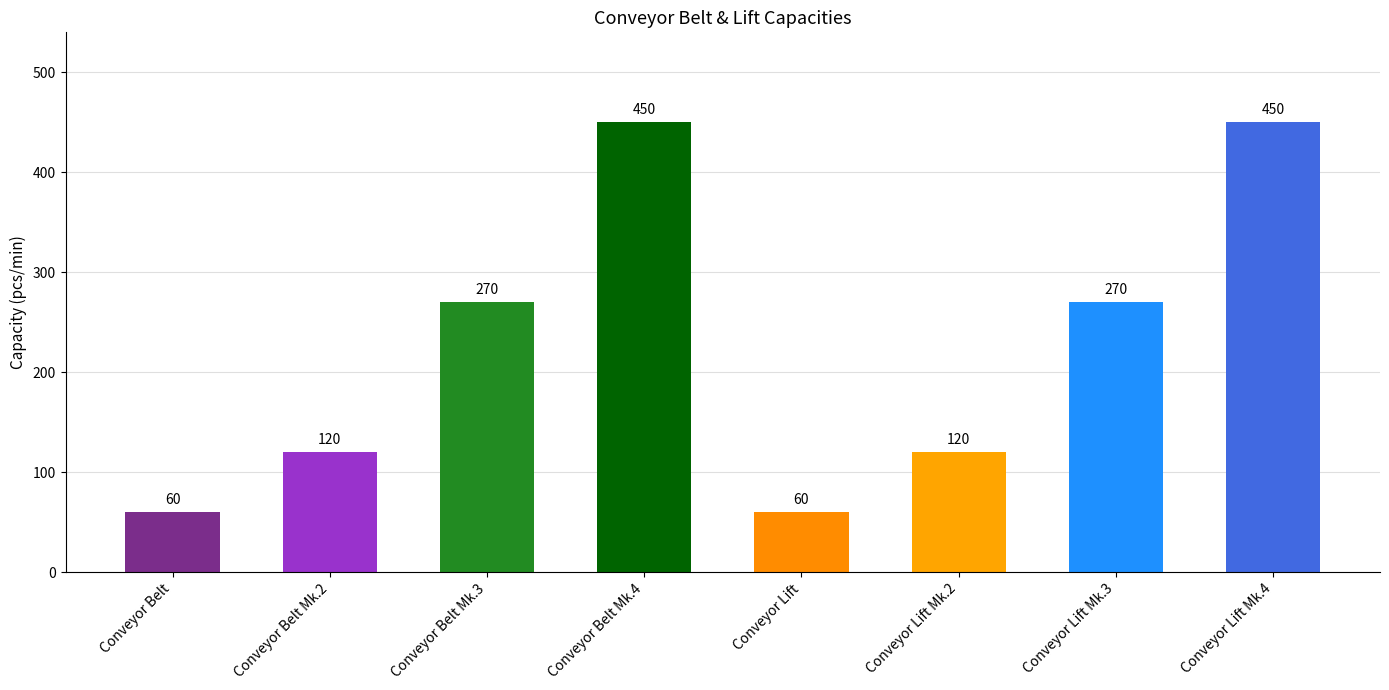

Count the number of data series in this chart.

1